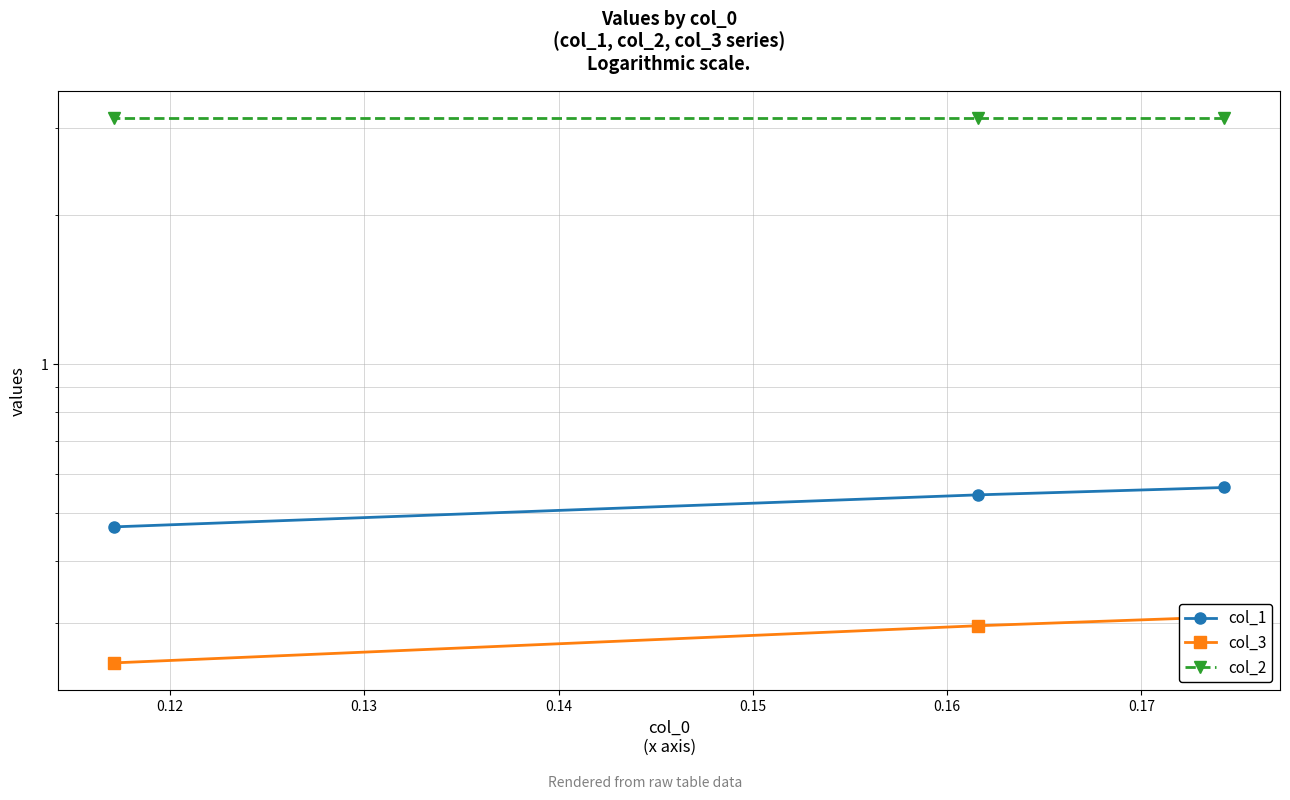

Read the col_2 value at 0.13.

3.1